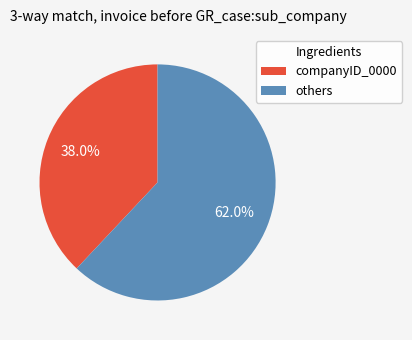

Rank the categories by value from highest to lowest.

others, companyID_0000